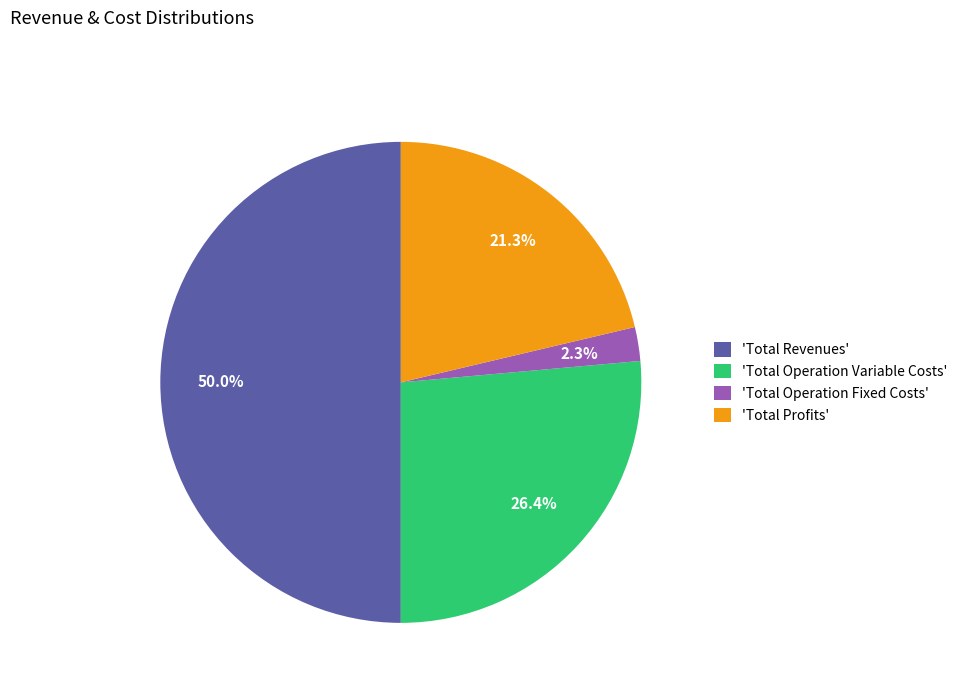

Which category has the biggest portion of the pie?

'Total Revenues'